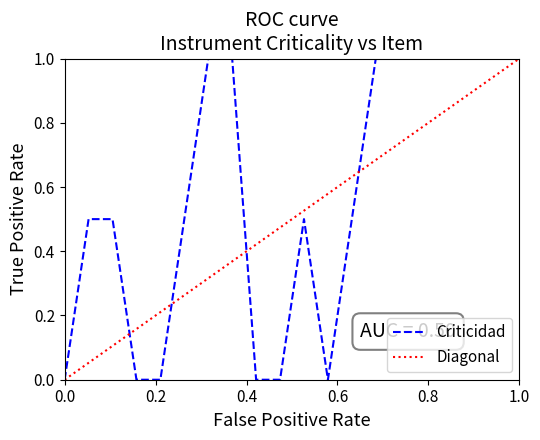

At which category does the chart reach its minimum across all series?

1